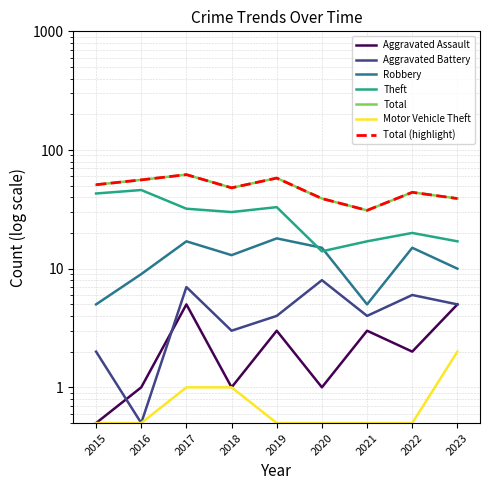

True or false: Aggravated Assault has a value of 5.0 at 2017.

True